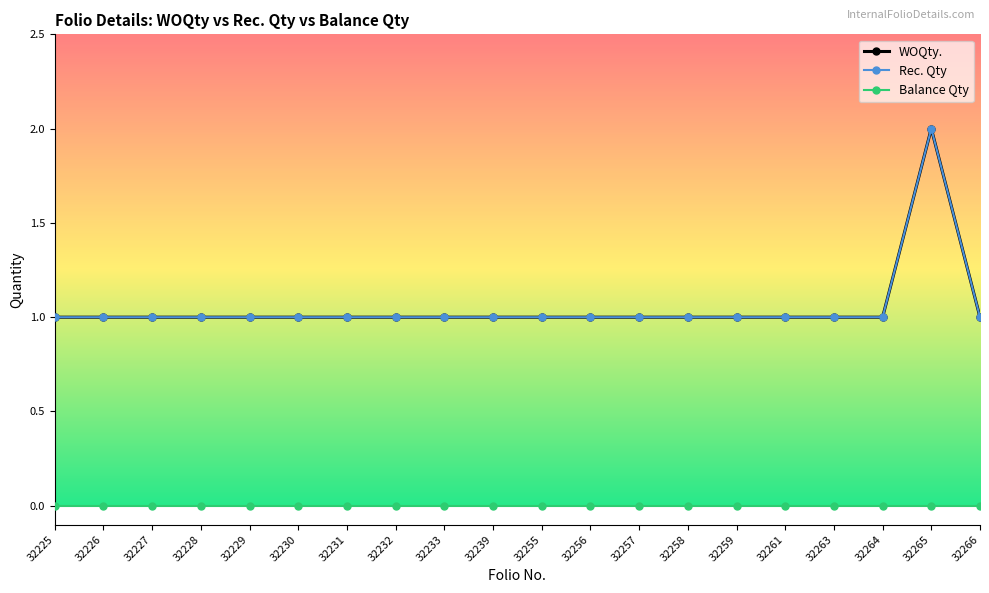

Reading left to right, transcribe all the data shown in this chart.

WOQty.: 32225=1	32226=1	32227=1	32228=1	32229=1	32230=1	32231=1	32232=1	32233=1	32239=1	32255=1	32256=1	32257=1	32258=1	32259=1	32261=1	32263=1	32264=1	32265=2	32266=1
Rec. Qty: 32225=1	32226=1	32227=1	32228=1	32229=1	32230=1	32231=1	32232=1	32233=1	32239=1	32255=1	32256=1	32257=1	32258=1	32259=1	32261=1	32263=1	32264=1	32265=2	32266=1
Balance Qty: 32225=0	32226=0	32227=0	32228=0	32229=0	32230=0	32231=0	32232=0	32233=0	32239=0	32255=0	32256=0	32257=0	32258=0	32259=0	32261=0	32263=0	32264=0	32265=0	32266=0